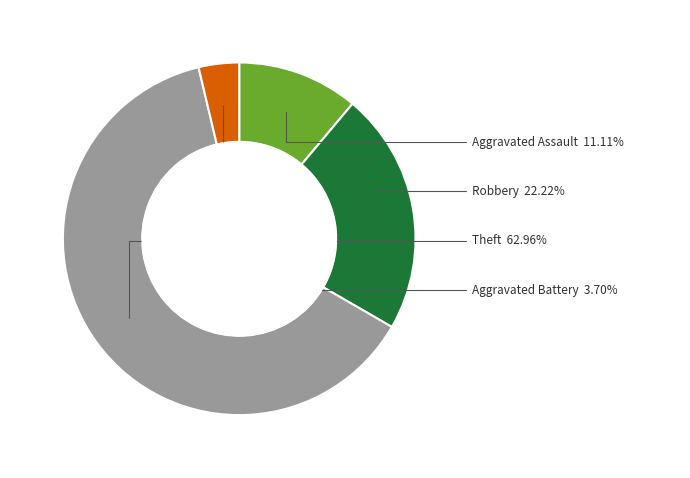

Is there any slice that represents more than half of the pie?

Yes